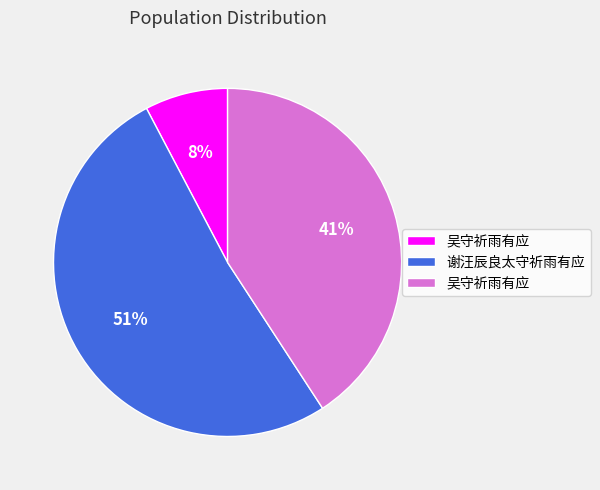

To the nearest percent, what is the average slice percentage?

33%